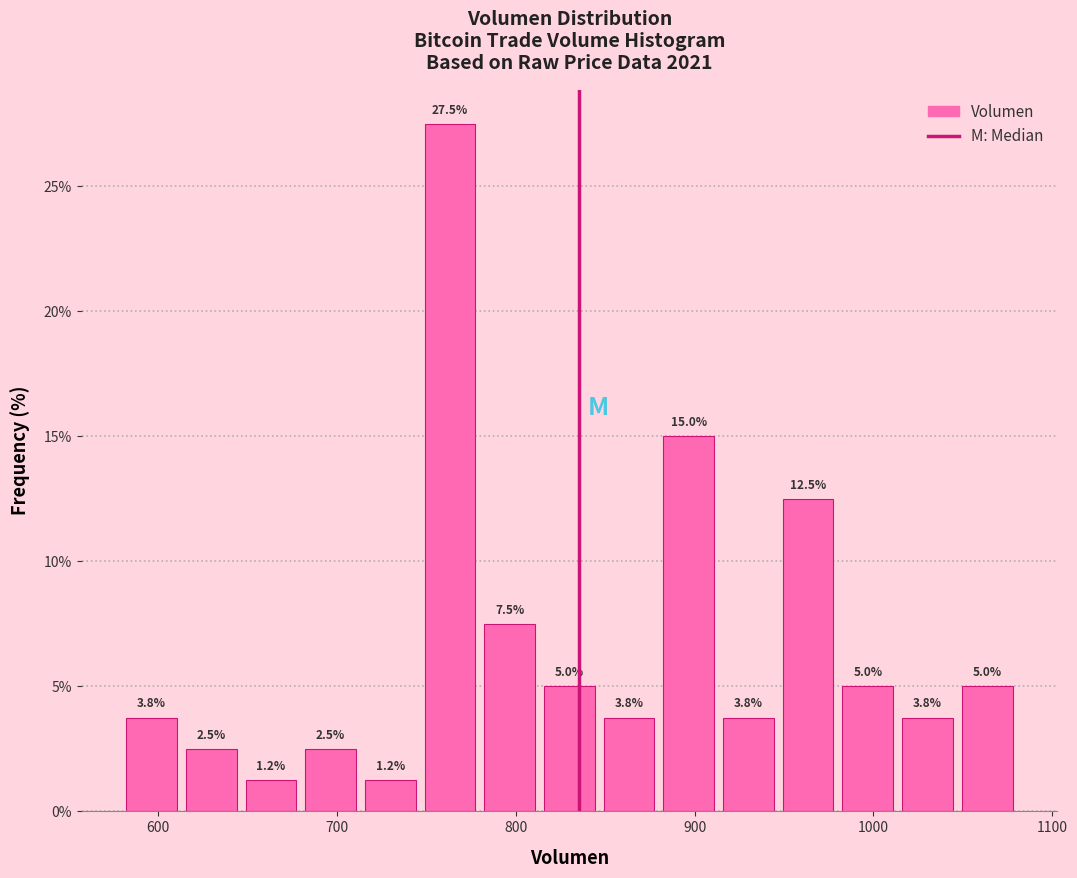

Around what value on the x-axis is the tallest bar? Give the approximate position of its centre, as read against the axis.

760